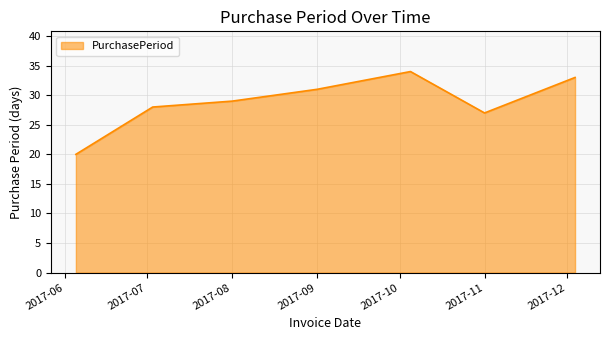

What is the smallest value displayed?

20